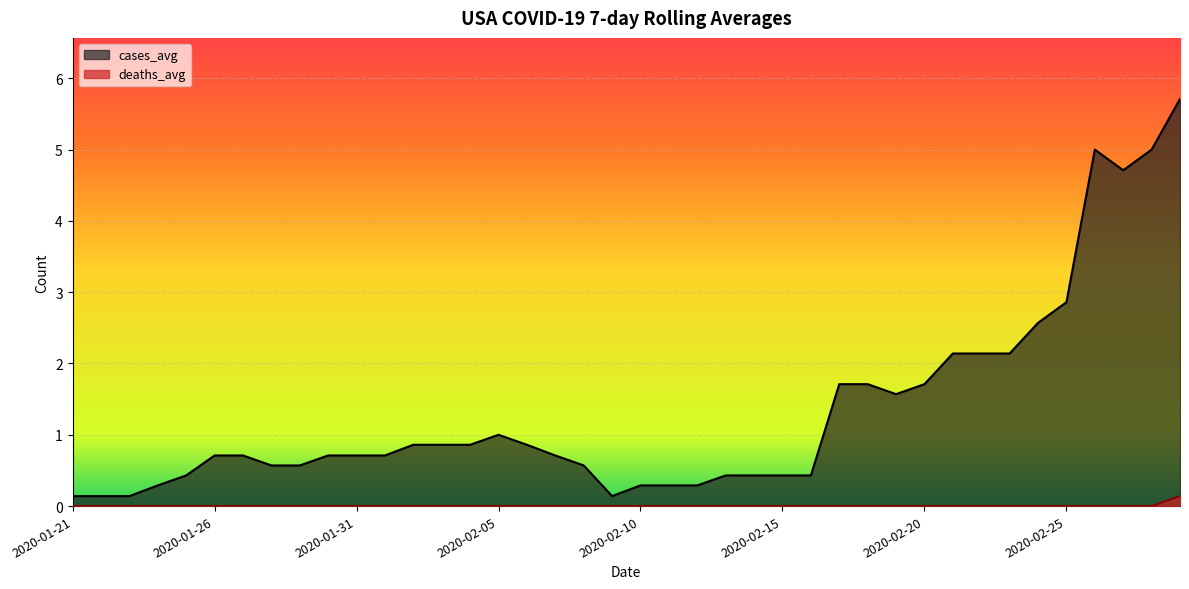

Which category has the lowest value in the deaths_avg series?

2020-01-21